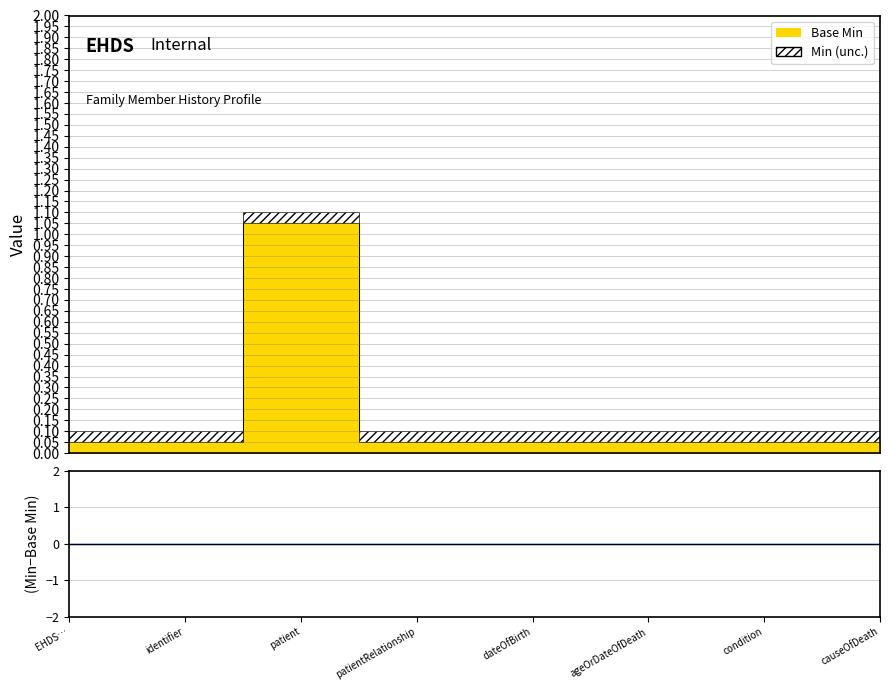

Which series has the largest total across all categories?

Base Min